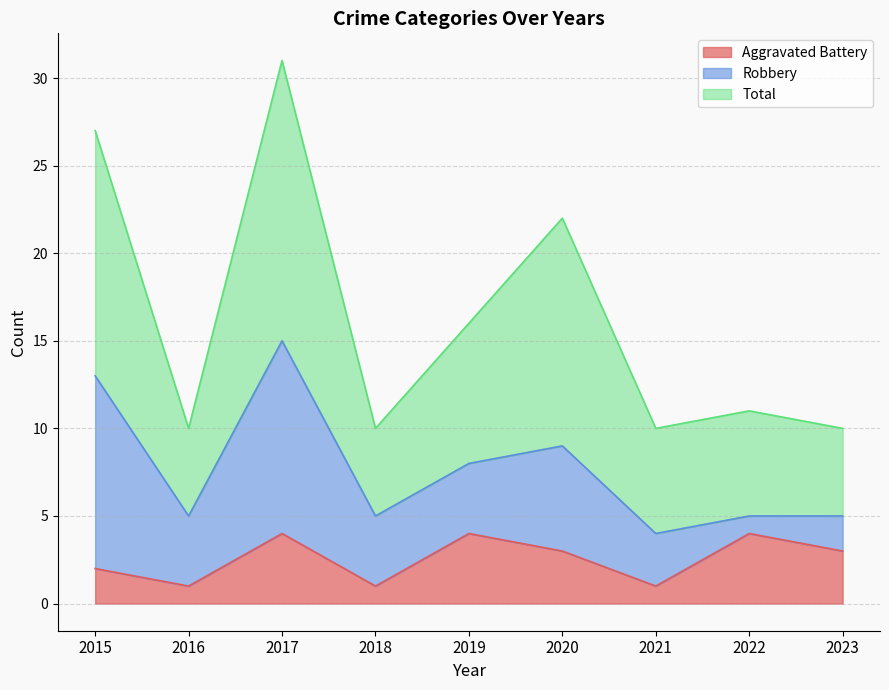

Which category has the highest value in the Aggravated Battery series?

2017